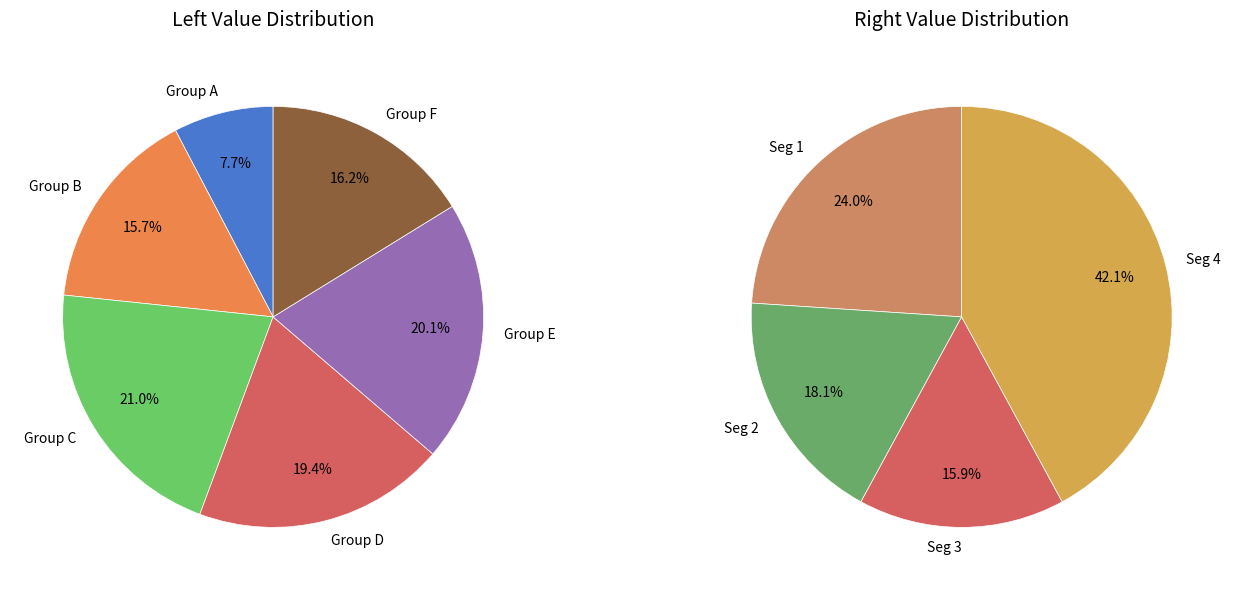

Does any single category account for the majority?

No